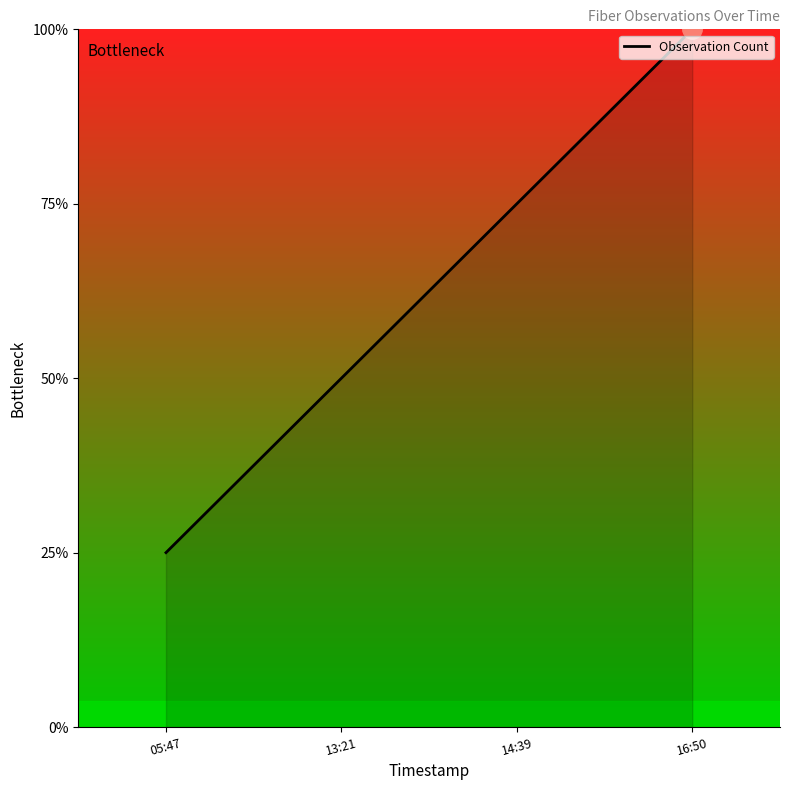

What is the ratio of the value at 14:39 to the value at 13:21?

1.5